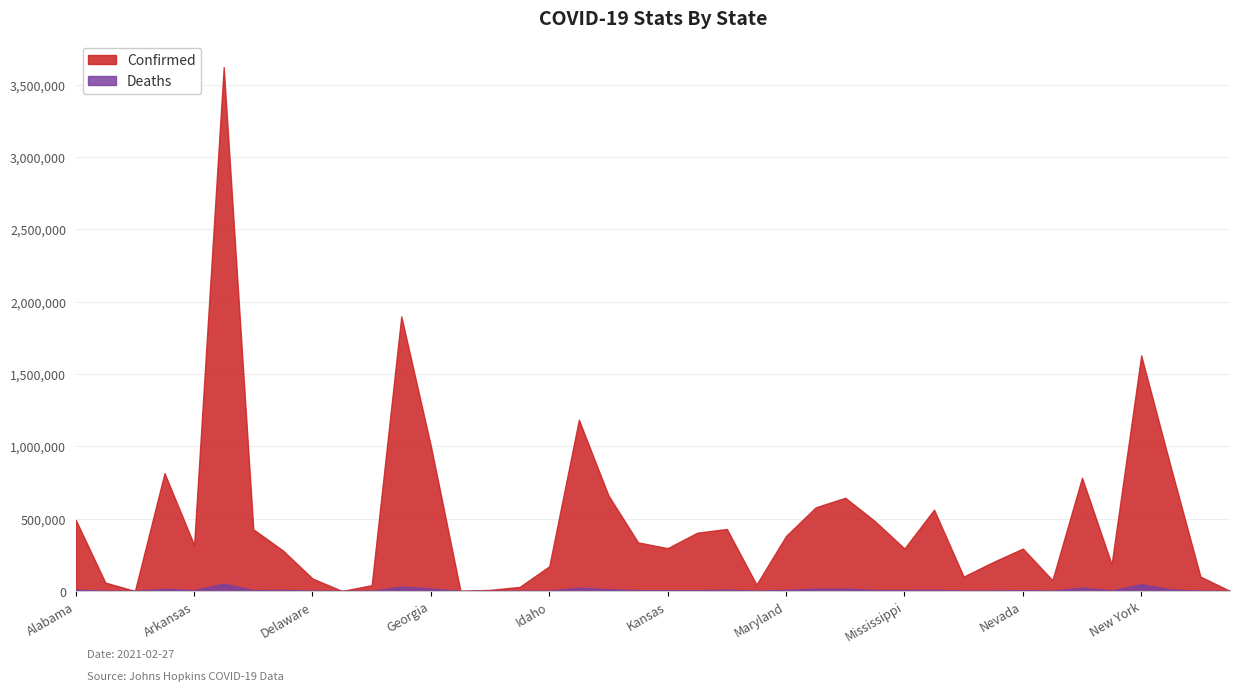

Reading left to right, extract all data points from this chart.

Confirmed: Alabama=491849	Alaska=58291	American Samoa=0	Arizona=814528	Arkansas=318638	California=3620350	Colorado=426198	Connecticut=279946	Delaware=86098	Diamond Princess=49	District of Columbia=40284	Florida=1898223	Georgia=1000822	Grand Princess=103	Guam=7734	Hawaii=28239	Idaho=170907	Illinois=1183667	Indiana=660071	Iowa=335855	Kansas=295997	Kentucky=402926	Louisiana=428592	Maine=44296	Maryland=380436	Massachusetts=577980	Michigan=644125	Minnesota=482978	Mississippi=293542	Missouri=561987	Montana=99613	Nebraska=200447	Nevada=293029	New Hampshire=74893	New Jersey=782833	New Mexico=184736	New York=1627998	North Carolina=855905	North Dakota=99711	Northern Mariana Islands=143
Deaths: Alabama=9869	Alaska=290	American Samoa=0	Arizona=15897	Arkansas=5407	California=51579	Colorado=5940	Connecticut=7622	Delaware=1418	Diamond Princess=0	District of Columbia=1009	Florida=30624	Georgia=17219	Grand Princess=3	Guam=130	Hawaii=437	Idaho=1859	Illinois=22675	Indiana=12531	Iowa=5463	Kansas=4730	Kentucky=4600	Louisiana=9587	Maine=701	Maryland=7838	Massachusetts=16024	Michigan=16438	Minnesota=6530	Mississippi=6638	Missouri=8270	Montana=1354	Nebraska=2078	Nevada=4942	New Hampshire=1167	New Jersey=23192	New Mexico=3685	New York=47190	North Carolina=11186	North Dakota=1472	Northern Mariana Islands=2